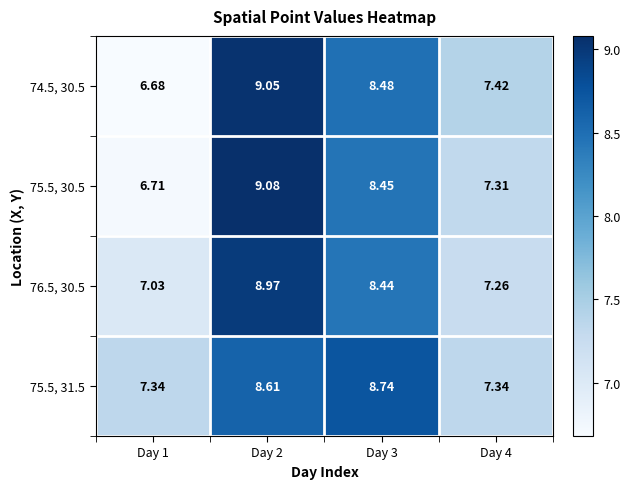

Is the value of 75.5, 31.5 at Day 4 greater than the value of 75.5, 30.5 at Day 1?

Yes